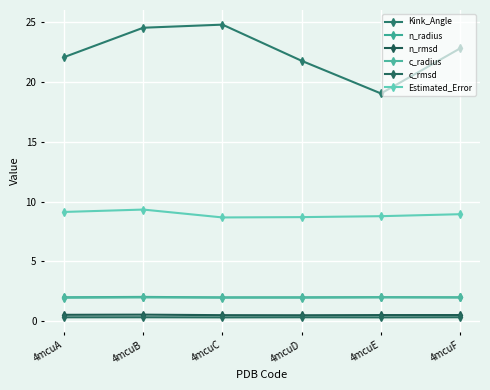

Count the number of data series in this chart.

6